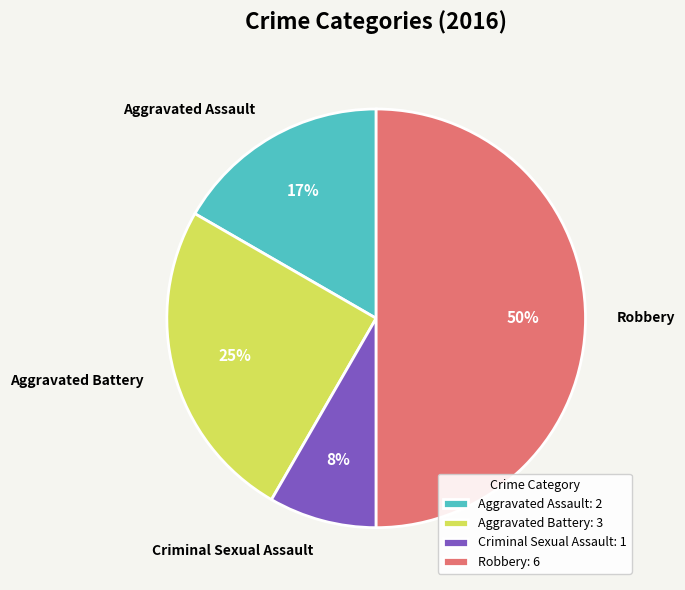

Does Aggravated Battery represent more than half of the total?

No